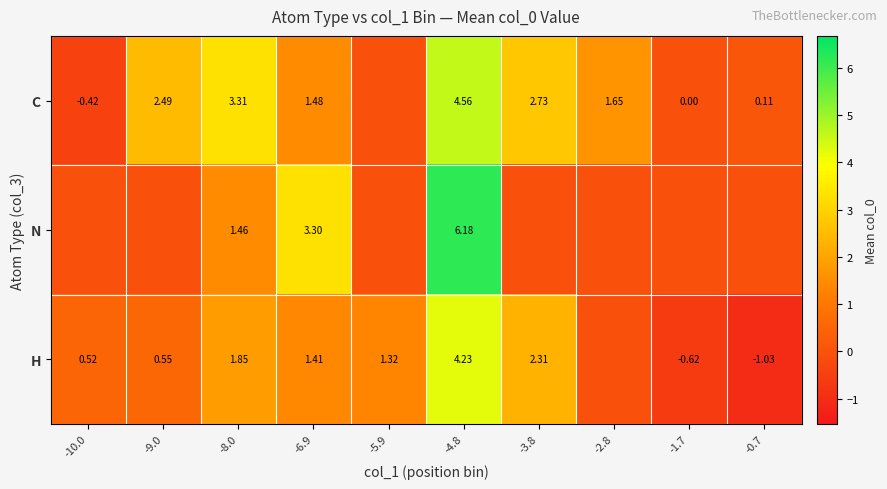

Which label corresponds to the smallest value in the chart?

-0.7